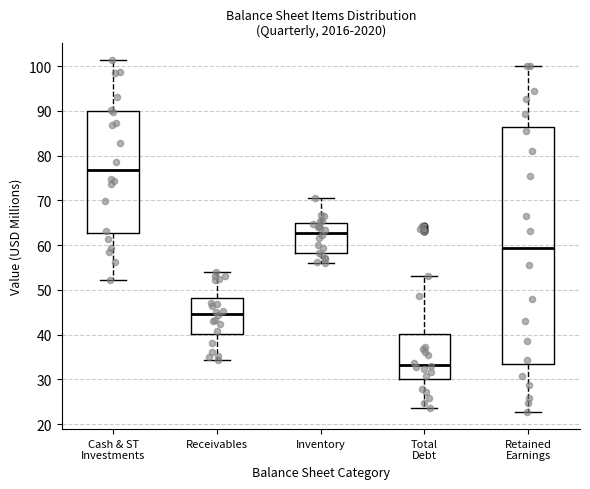

Where is the upper edge of the box for Retained Earnings on the y-axis? The values are not printed on the chart, so give them approximately, as read against the axis.

86